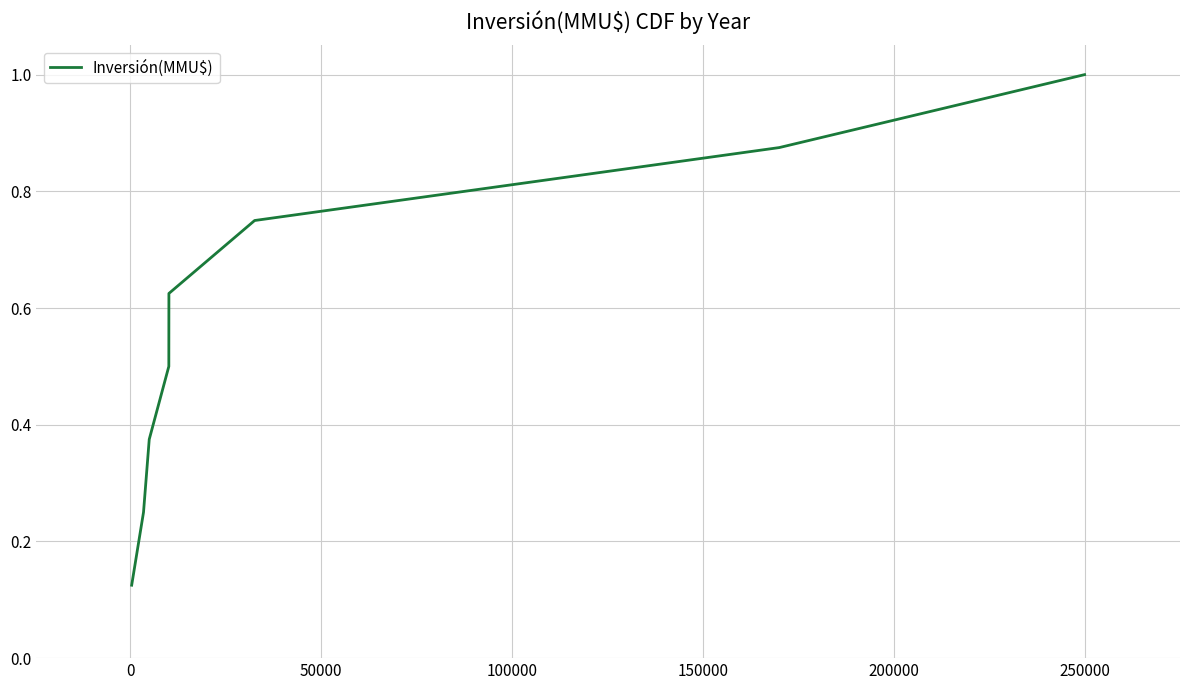

What is the greatest value displayed?

1.0